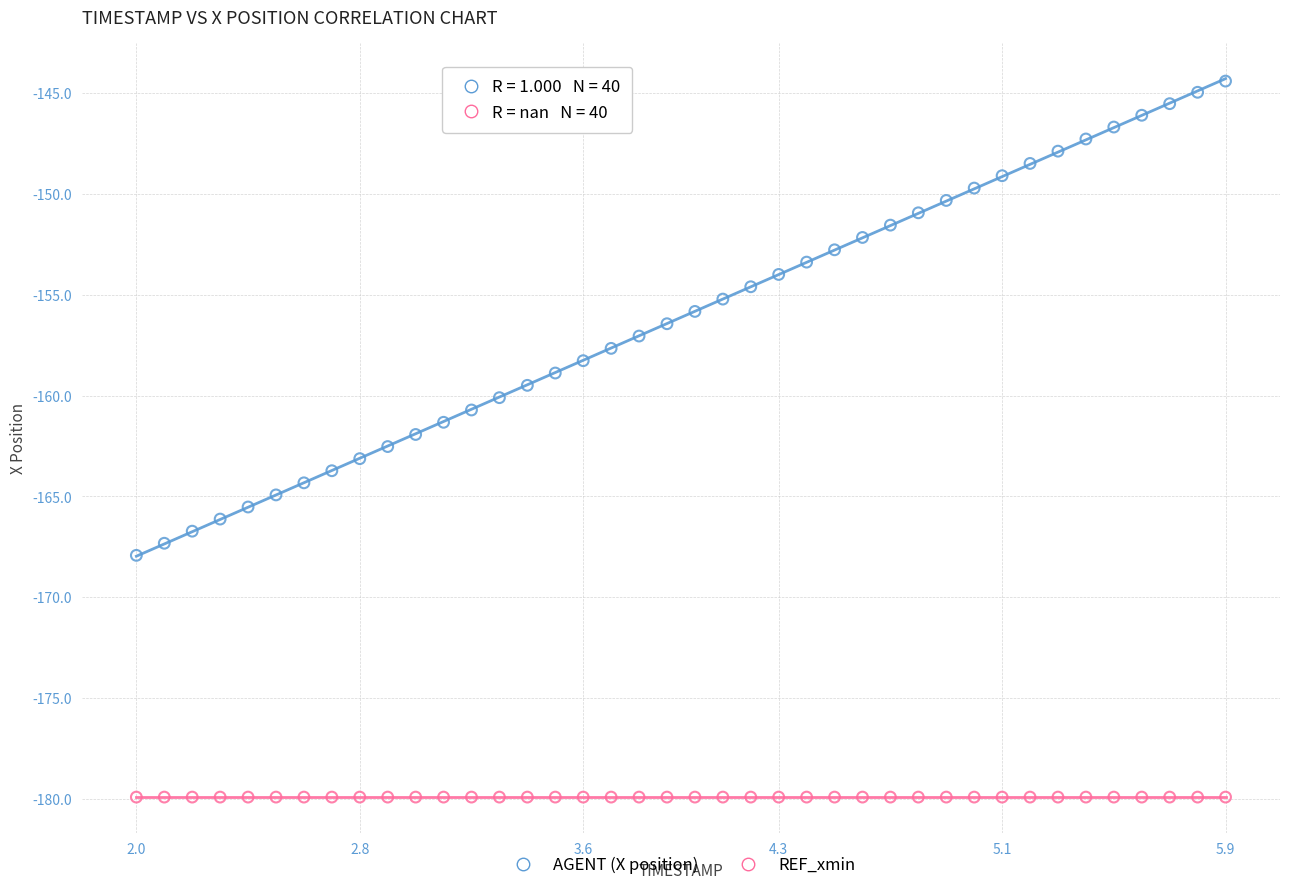

Which series contains the highest Y value?

AGENT (X position)